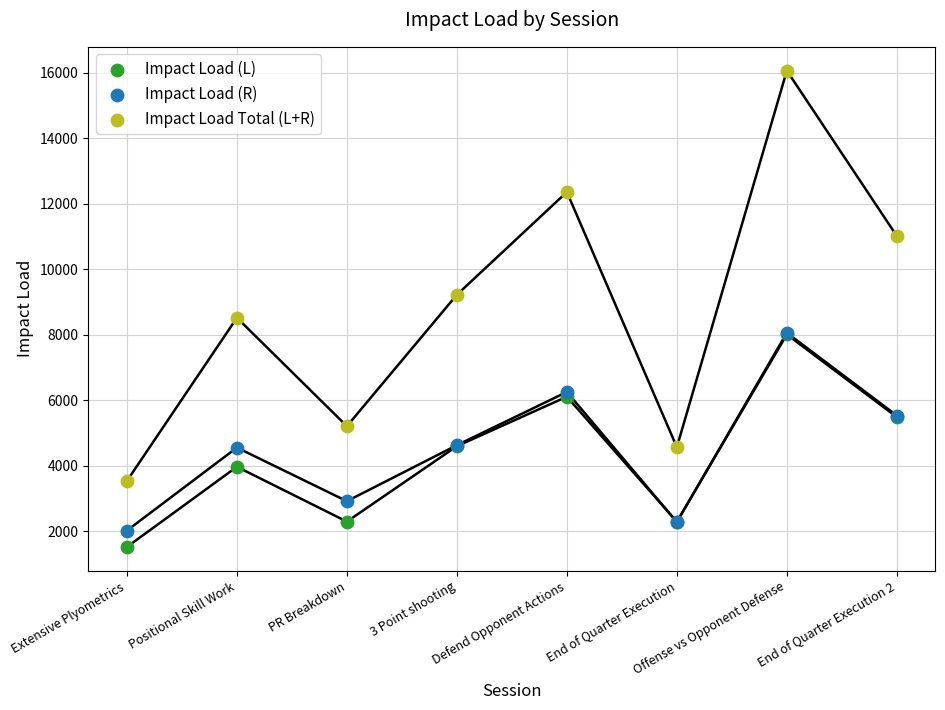

In the Impact Load (R) series, what Y value is closest to 5038?

4625.8